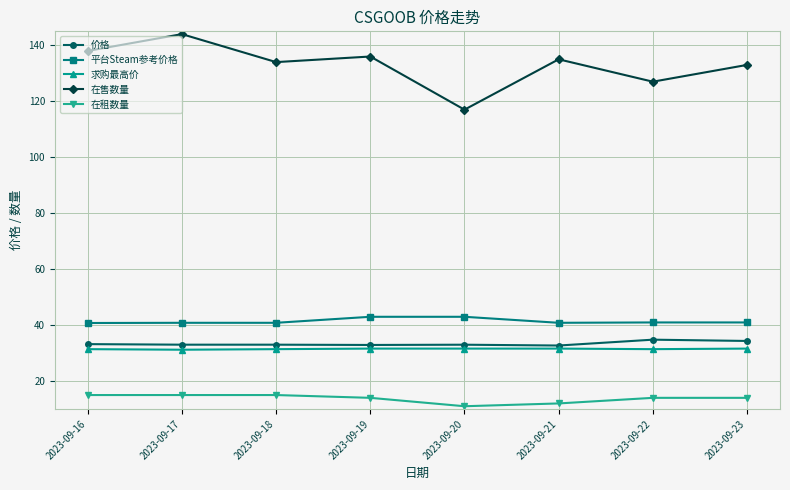

What is the value of the 求购最高价 point at the 5th from the left?

31.6